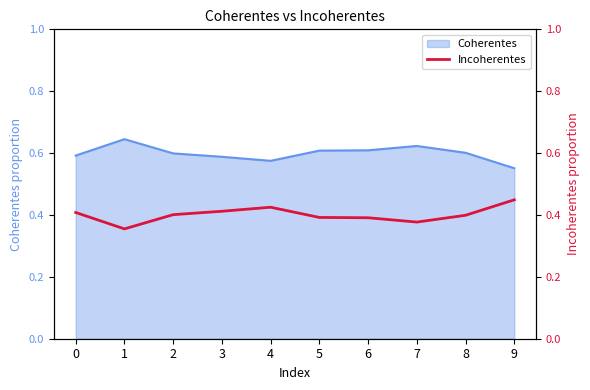

True or false: Coherentes has a value of 0.8 at 3.

False